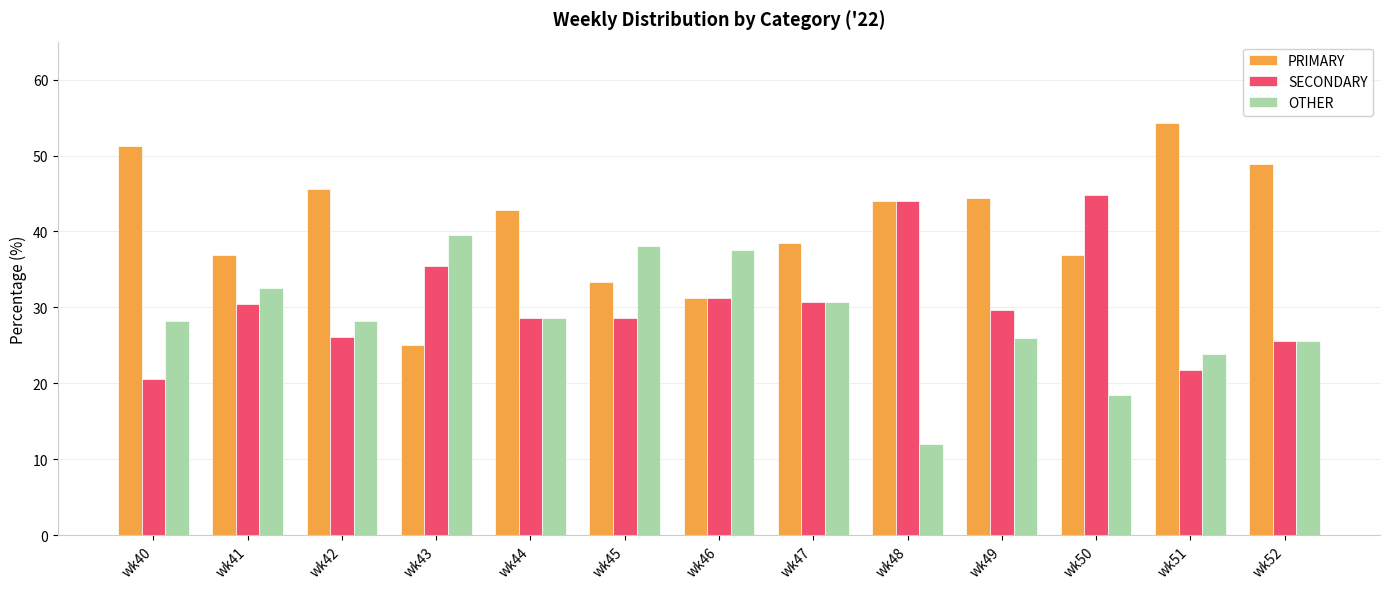

At which label does PRIMARY first exceed 42?

wk40